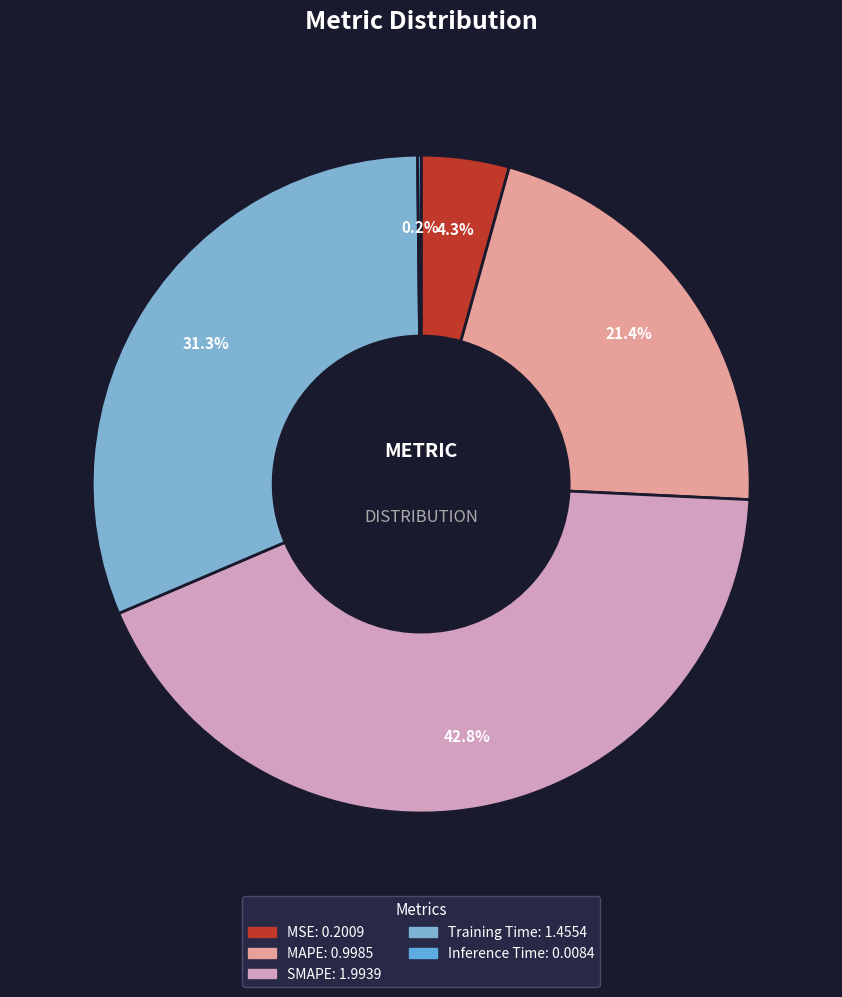

The SMAPE slice represents 31% of the pie. True or false?

False